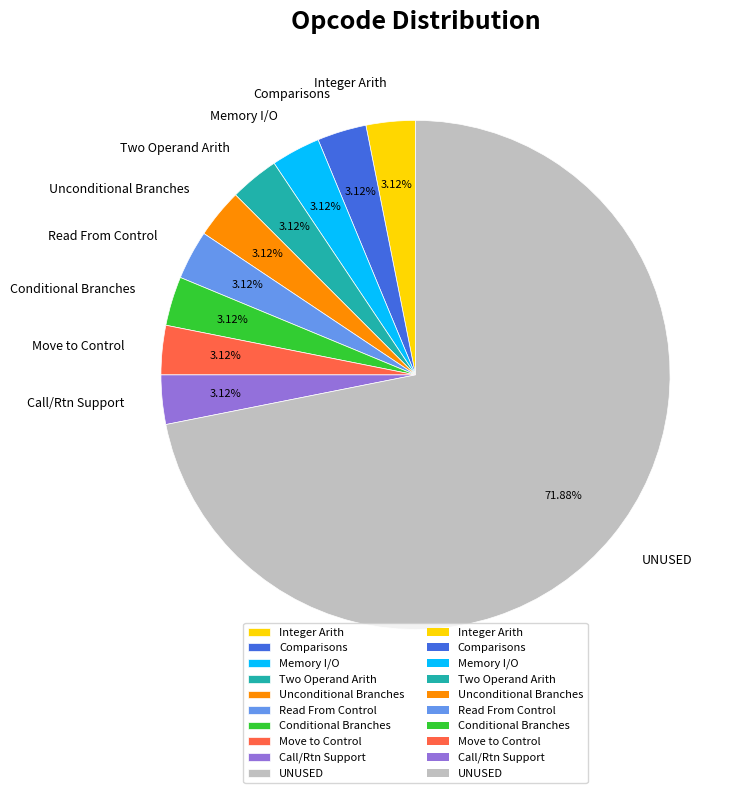

Is it true that Read From Control is 3% of the pie?

True